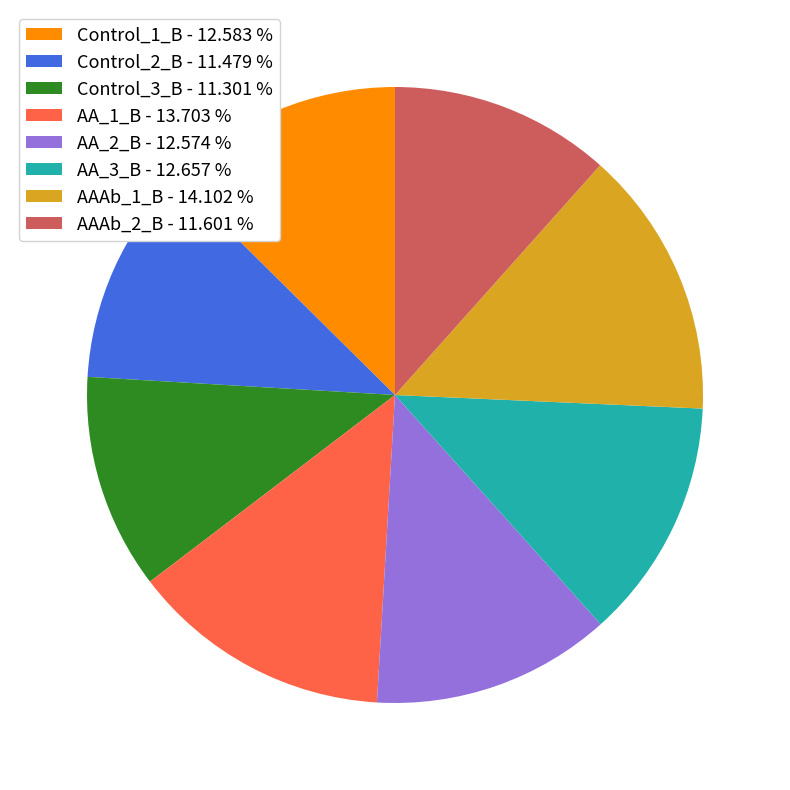

The AAAb_2_B slice represents 26% of the pie. True or false?

False